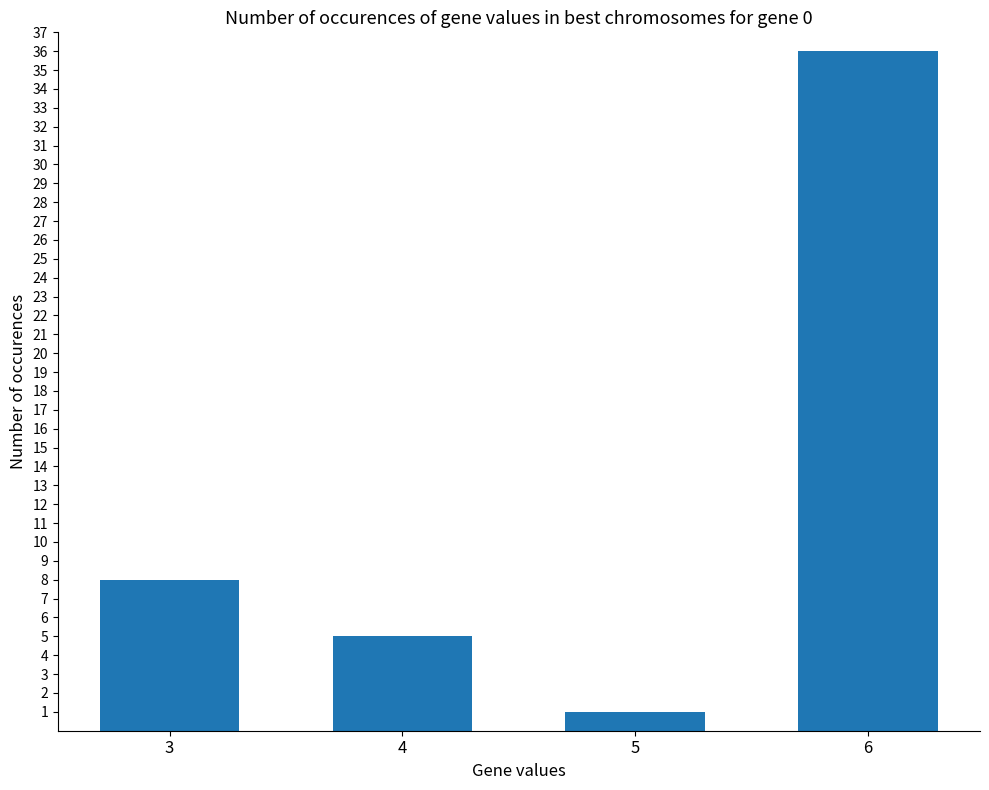

Rank the categories by value from lowest to highest.

5, 4, 3, 6